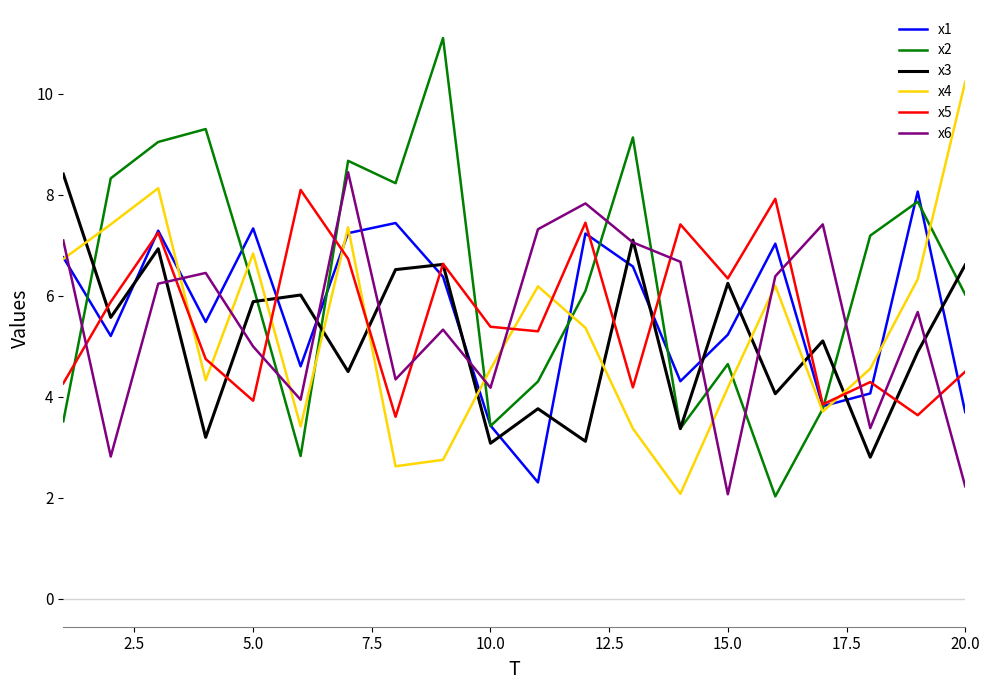

Which series has the largest total across all categories?

x2